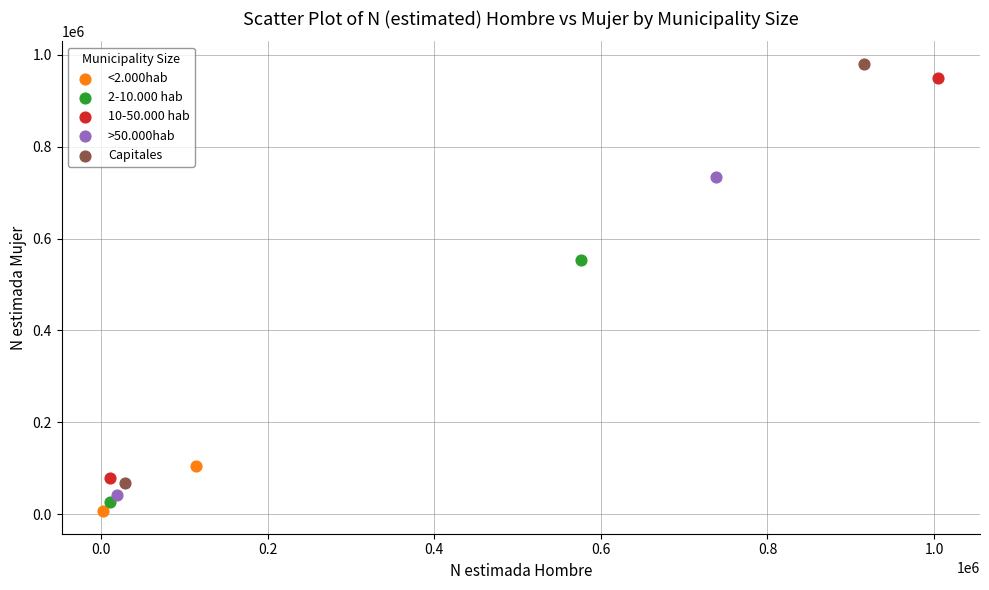

Which series reaches the maximum Y coordinate?

Capitales